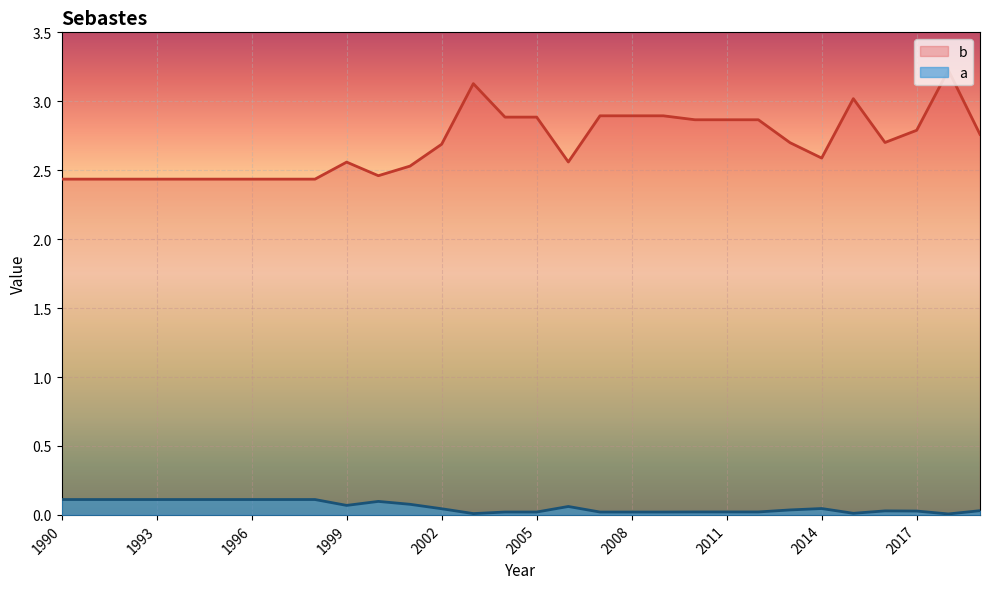

At 1993, list the series in order from smallest to largest.

a, b